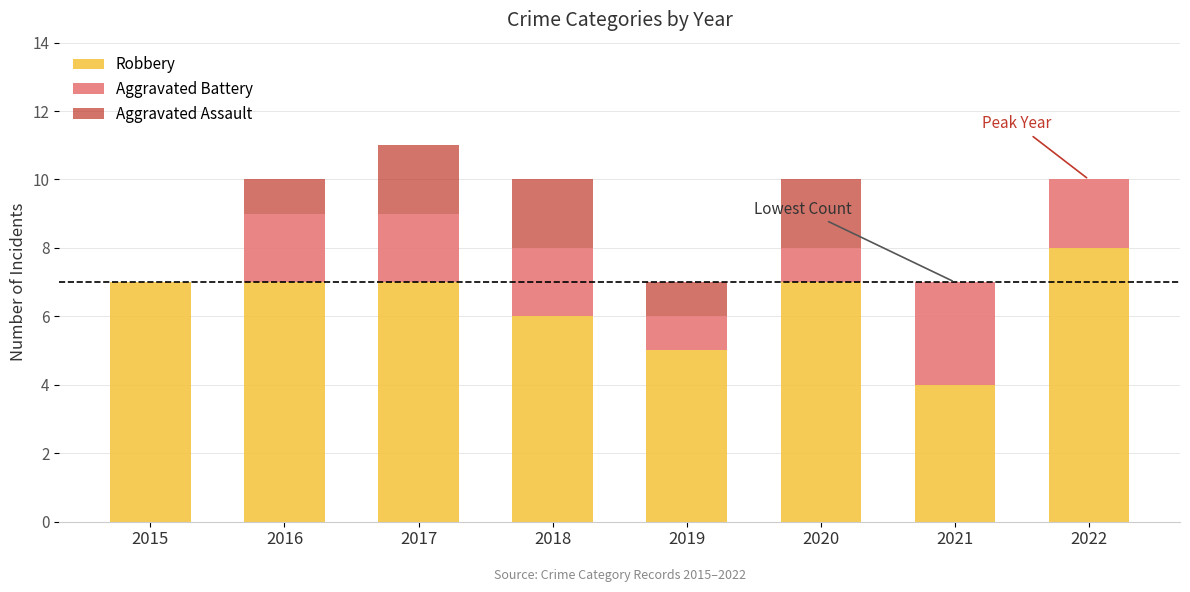

How many categories are shown in the chart?

8